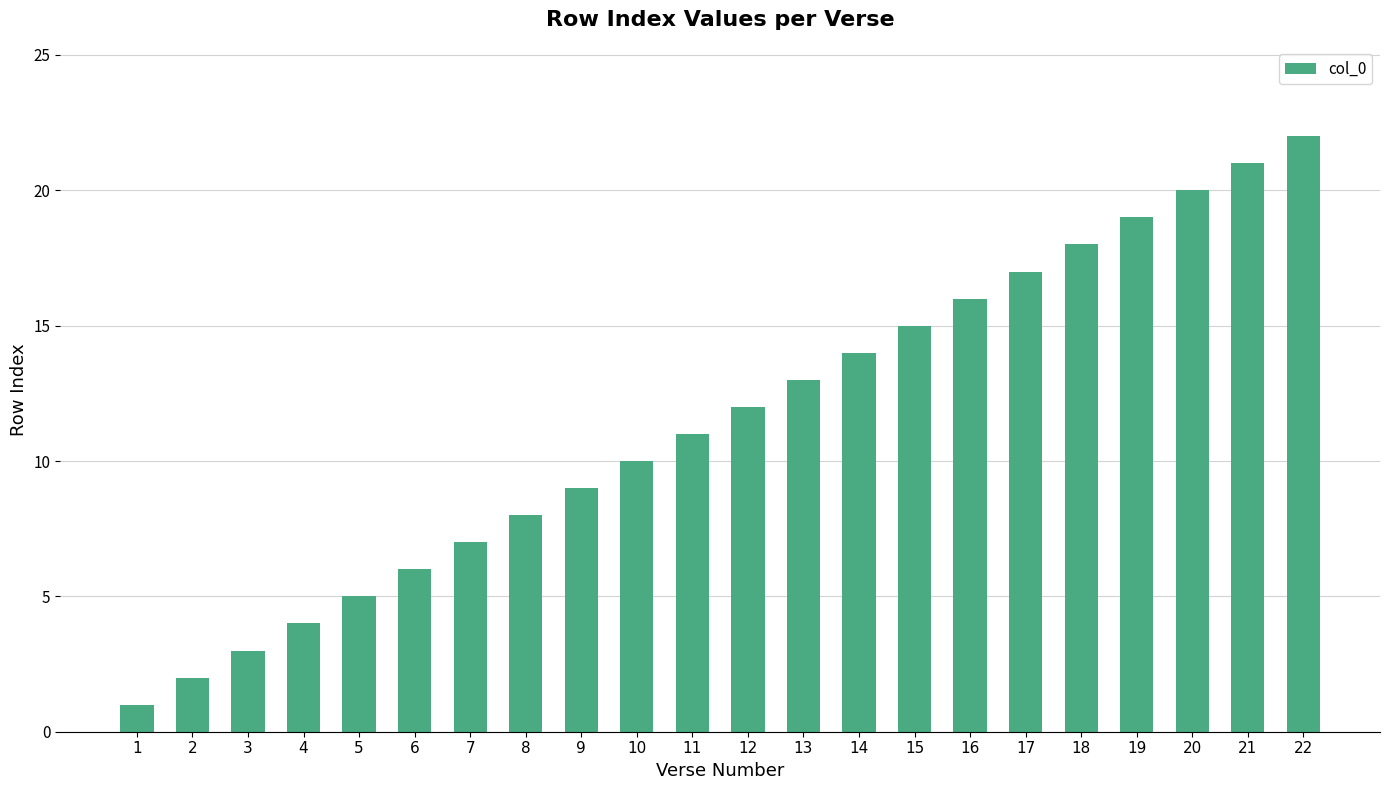

At which label is the value closest to 11?

11